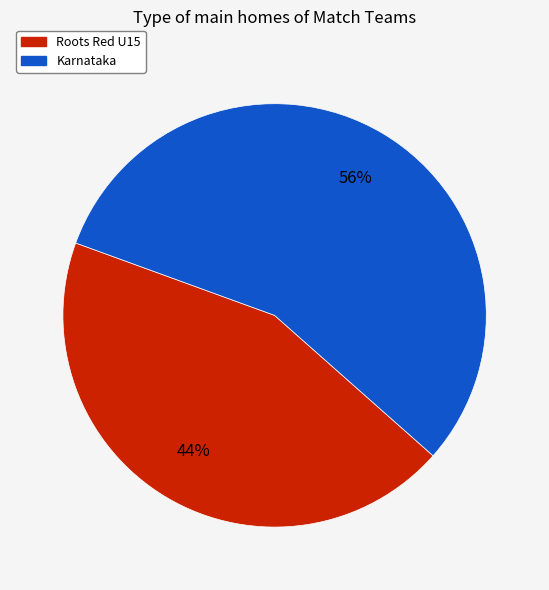

Is the sum of Karnataka and Roots Red U15 greater than half?

Yes